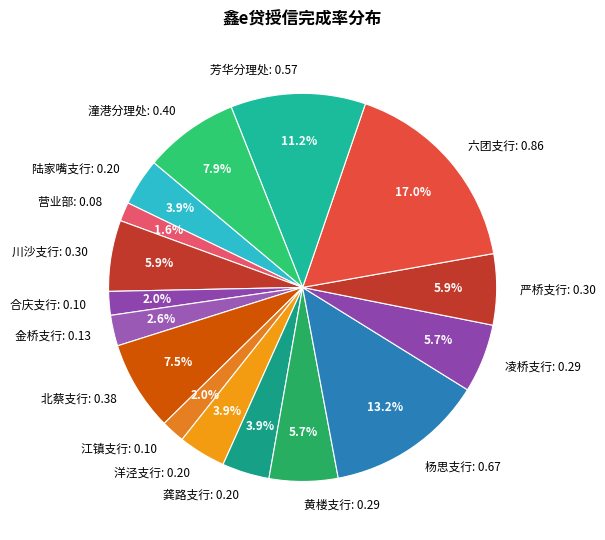

The 陆家嘴支行 slice represents 12% of the pie. True or false?

False